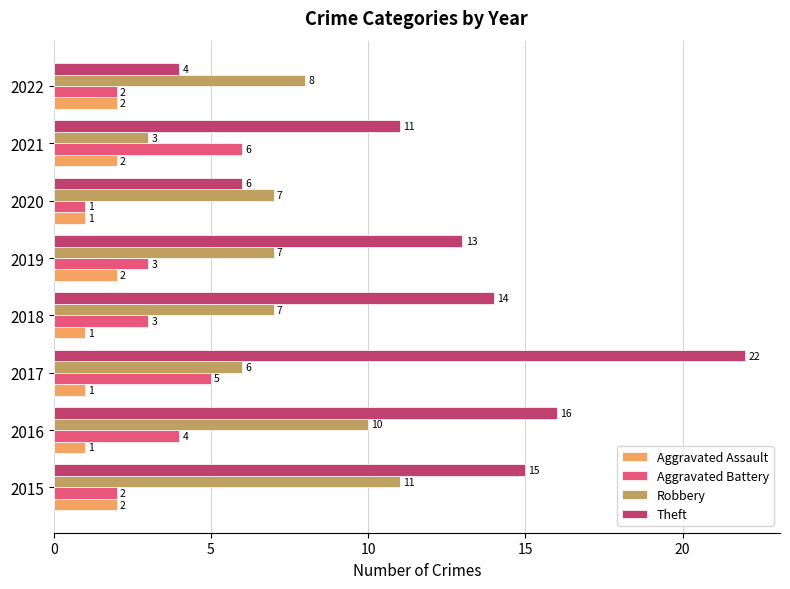

List the labels in order of Theft value, smallest first.

2022, 2020, 2021, 2019, 2018, 2015, 2016, 2017